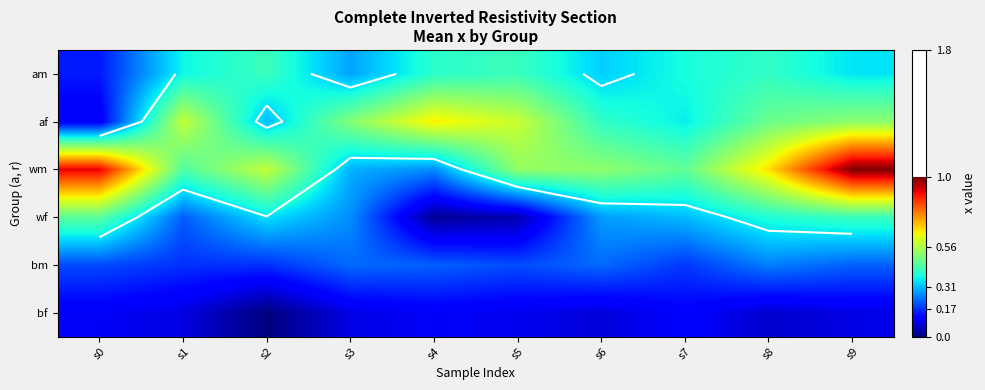

At how many categories does at least one series exceed 0?

10